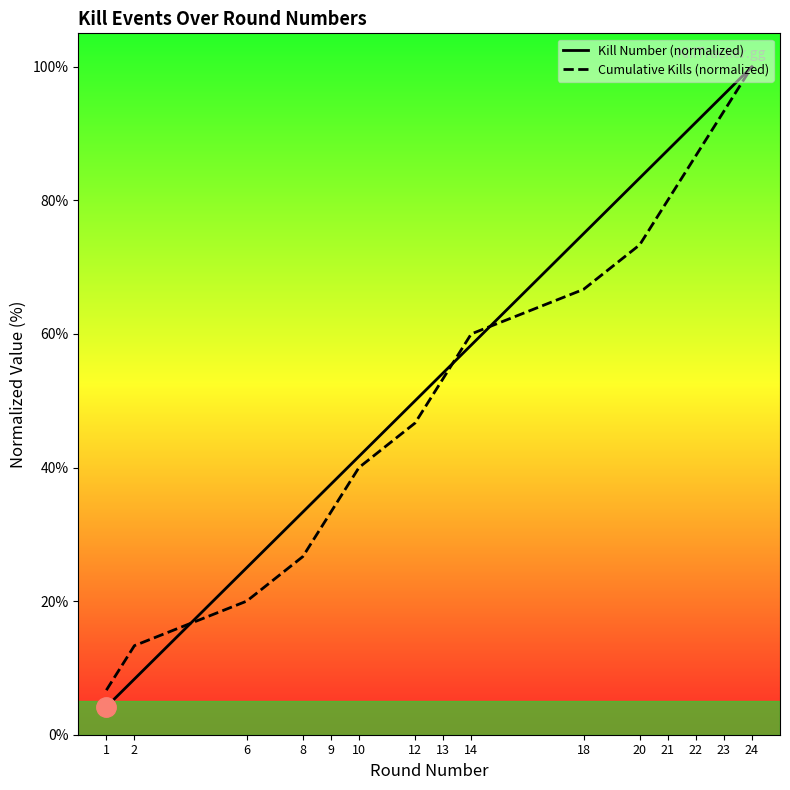

How many intersections are there between Kill Number (normalized) and Cumulative Kills (normalized)?

3